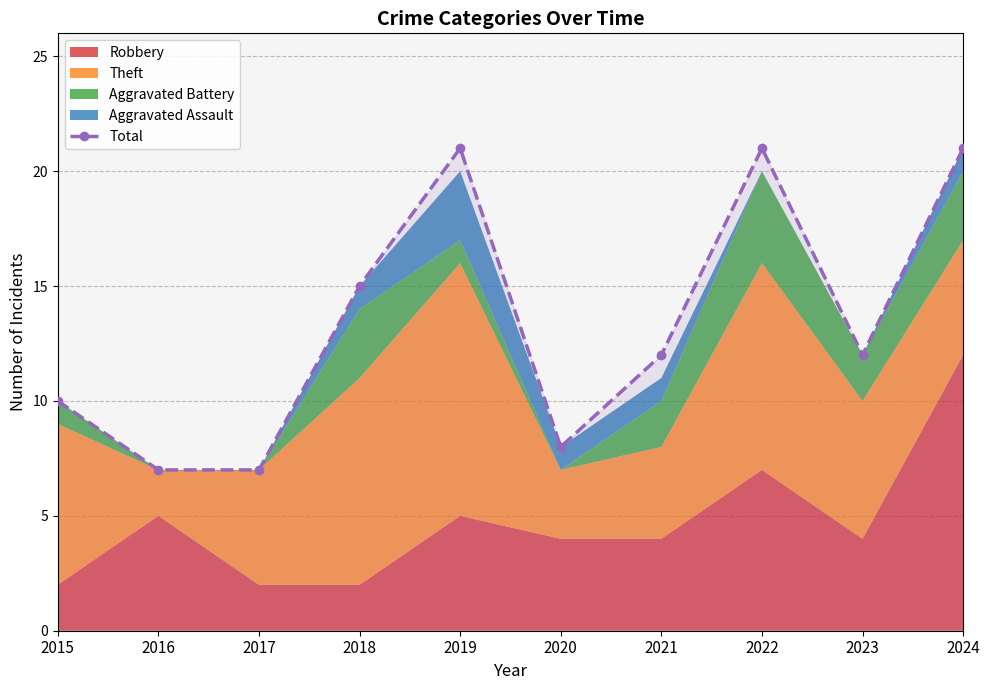

How many lines are shown in the chart?

1